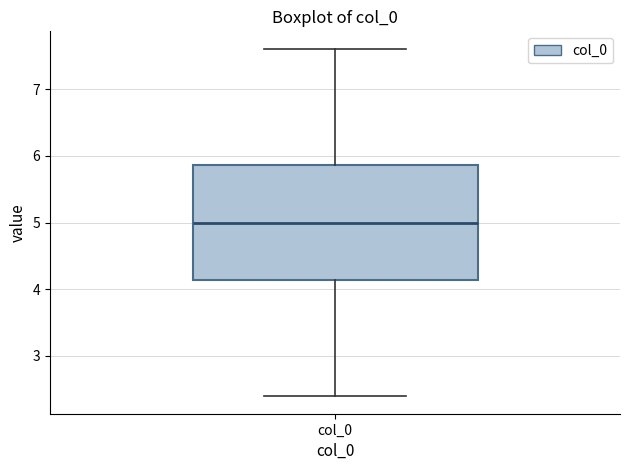

Read this box plot against the y-axis: the position of the median line, the range covered by the box, and the ends of both whiskers. The values are not printed on the chart, so give them approximately, as read against the axis.

median 5.0, box 4.1 to 5.9, whiskers 2.4 to 7.6